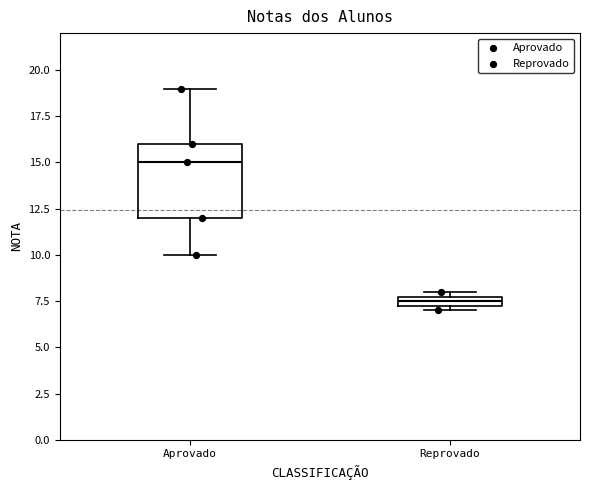

Which box has the highest median line?

Aprovado